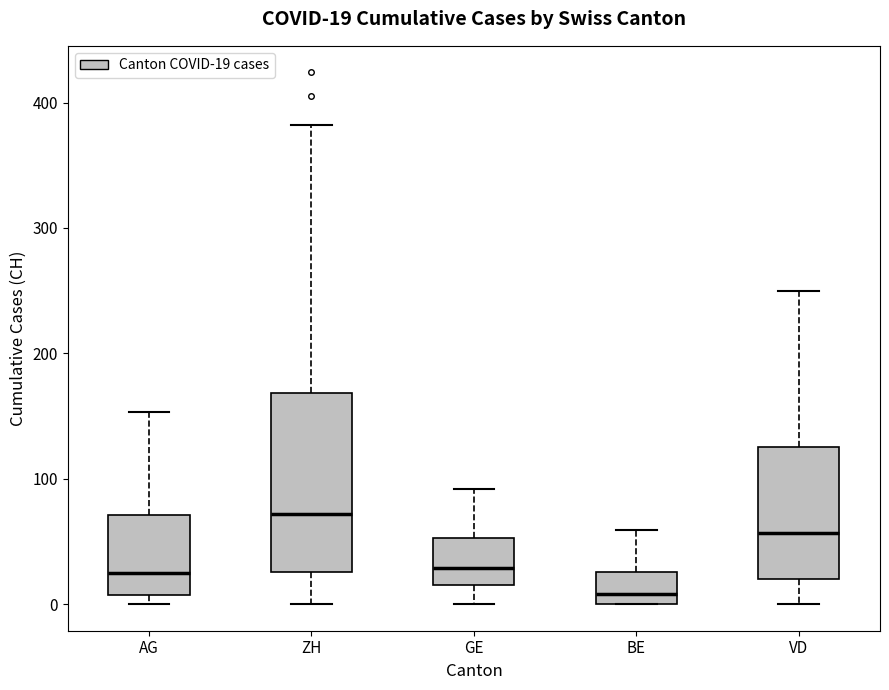

Which box is the tallest, from its lower edge to its upper edge?

ZH